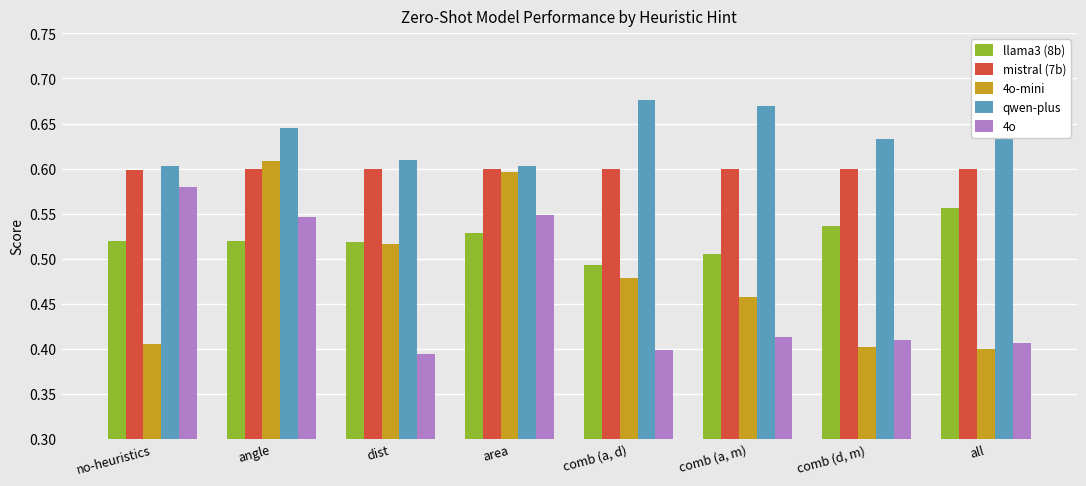

Which series has the widest spread of values?

4o-mini